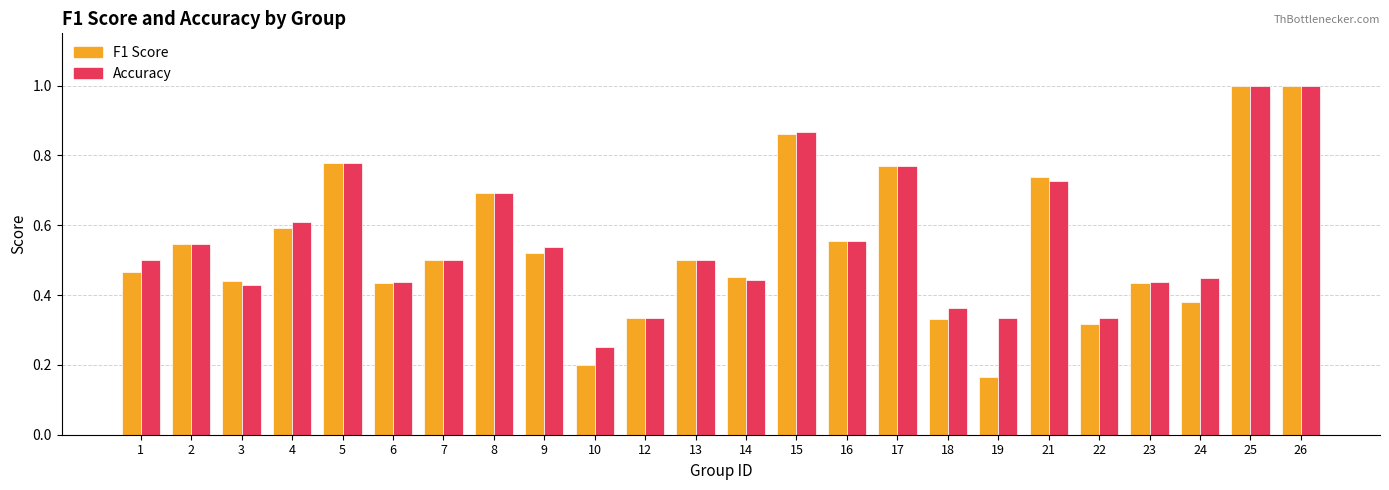

What is the total value across all series at 17?

1.5